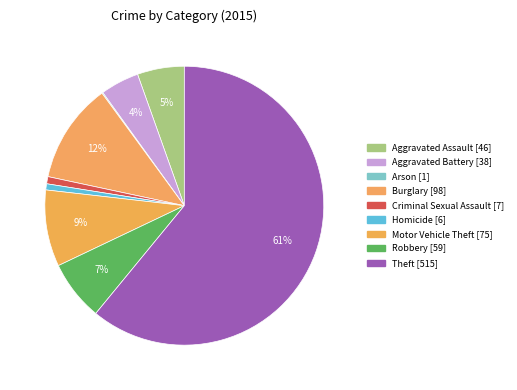

What percentage is the Criminal Sexual Assault slice, to the nearest percent?

1%